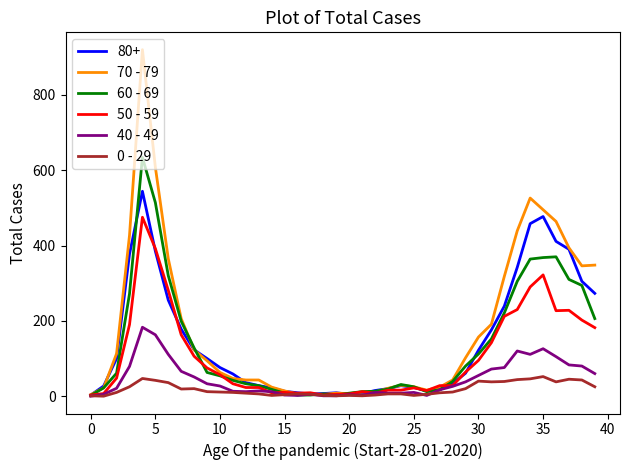

What are all the series names shown in the legend?

80+, 70 - 79, 60 - 69, 50 - 59, 40 - 49, 0 - 29